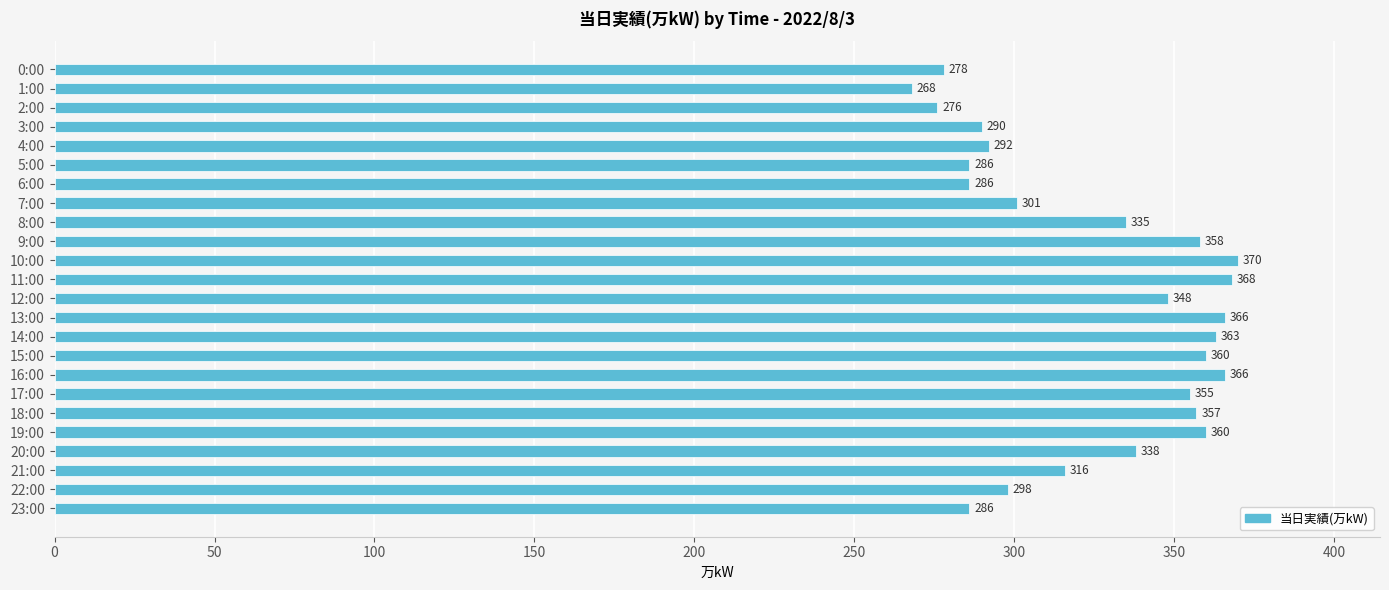

What is the average value?

326